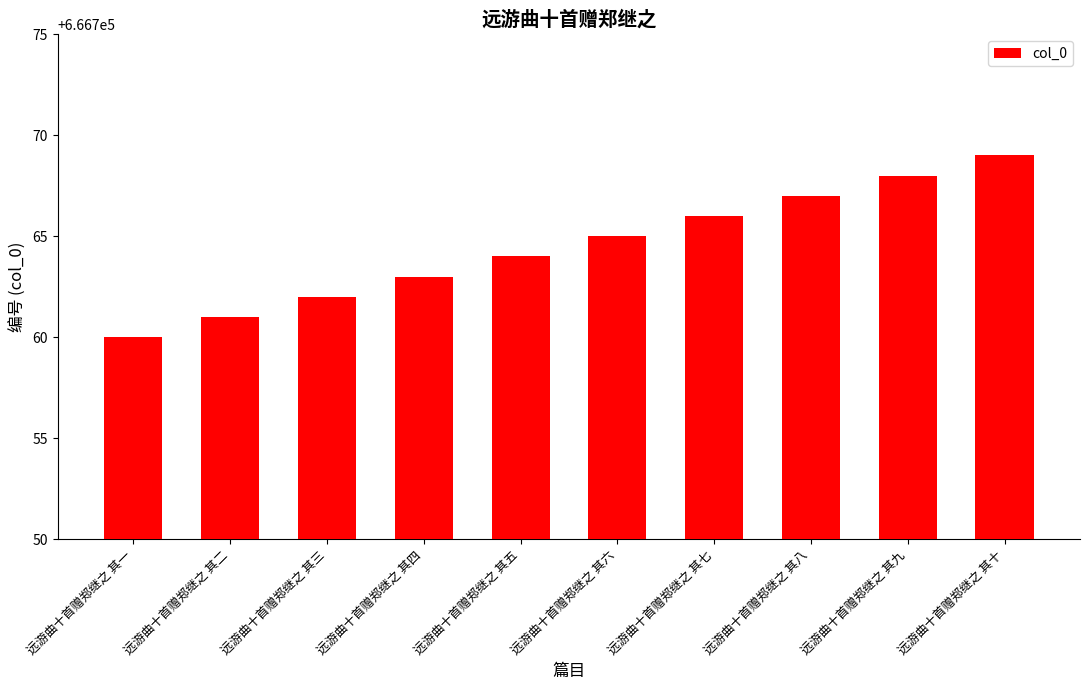

Does the chart contain any negative values?

No